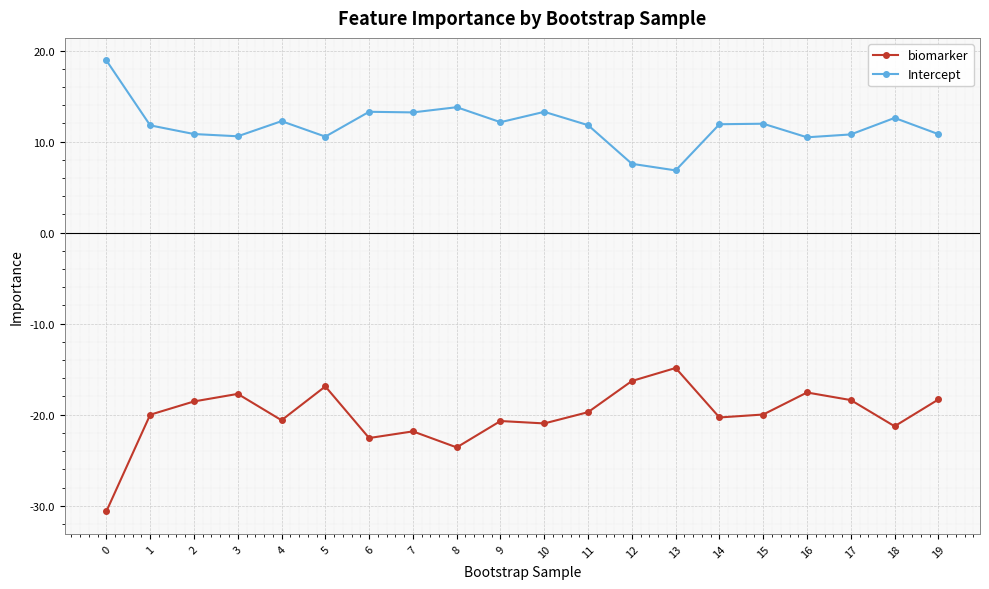

Which series has the largest total across all categories?

Intercept